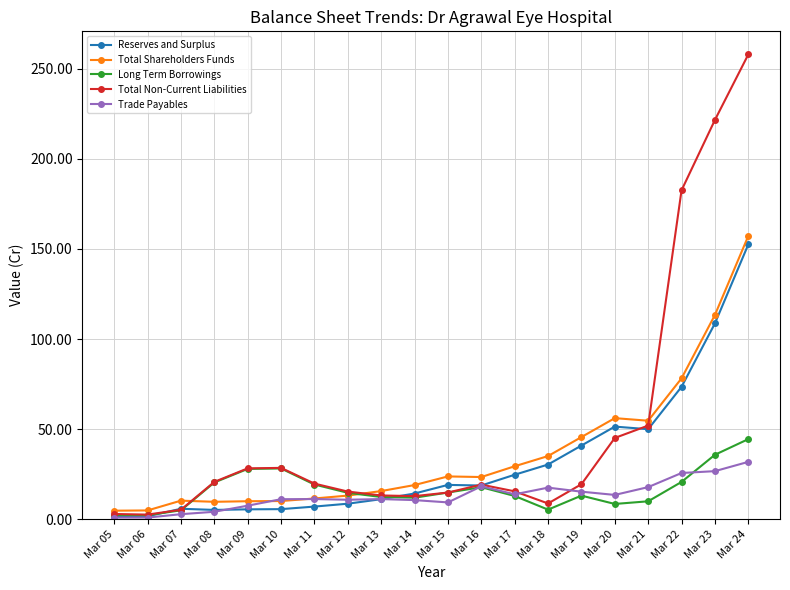

After their last crossing, which series has the higher values: Long Term Borrowings or Trade Payables?

Long Term Borrowings